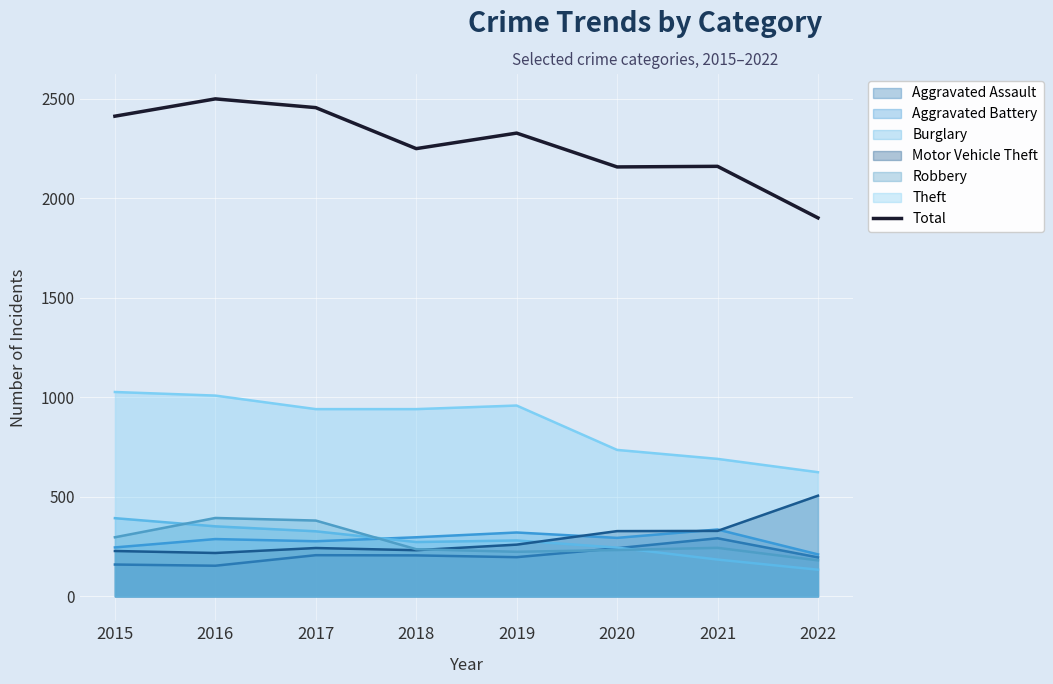

Between 2017 and 2022, which is larger?

2017